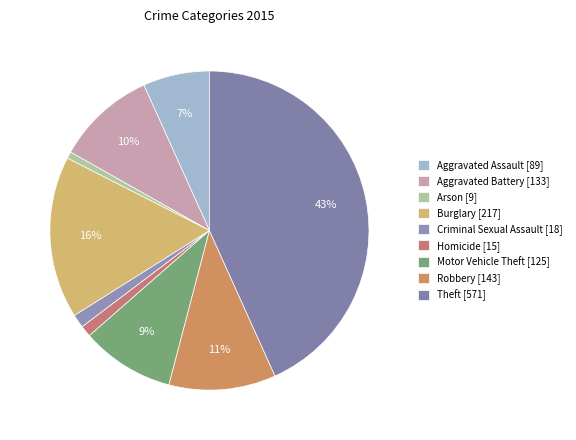

Approximately how many times larger is the value at Arson compared to Aggravated Battery?

0.1